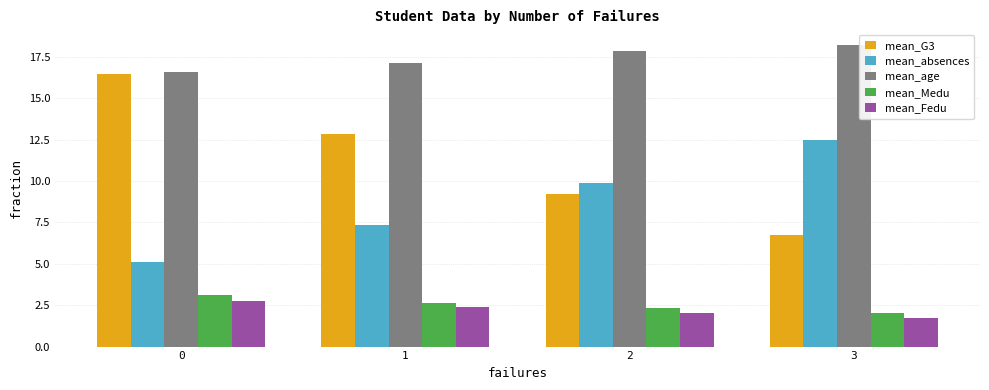

Are the bars horizontal?

No